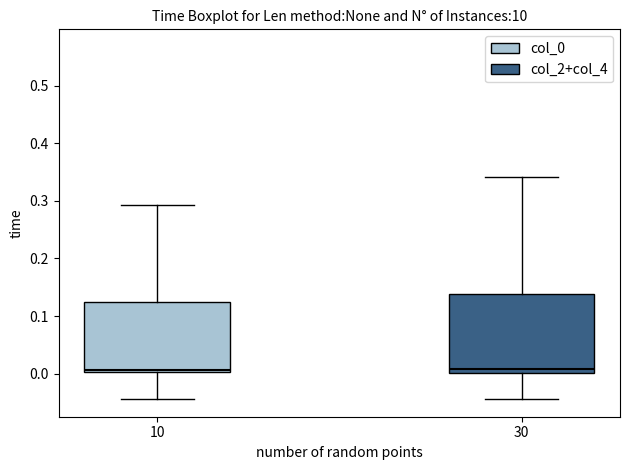

Which box is the tallest, from its lower edge to its upper edge?

30